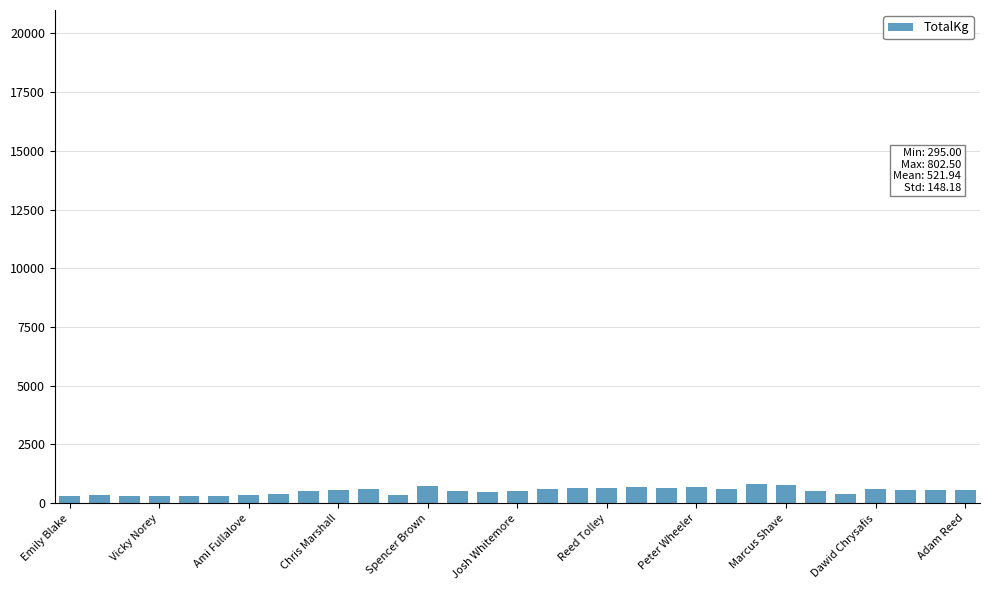

What is the average value?

521.9